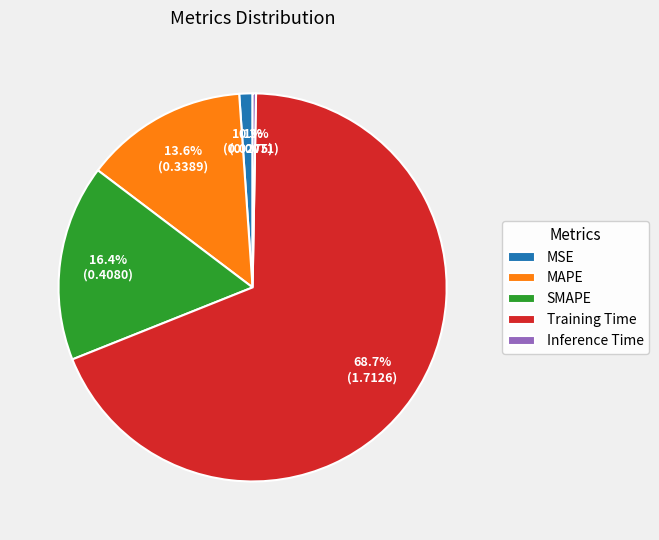

To the nearest percent, what is the average slice percentage?

20%